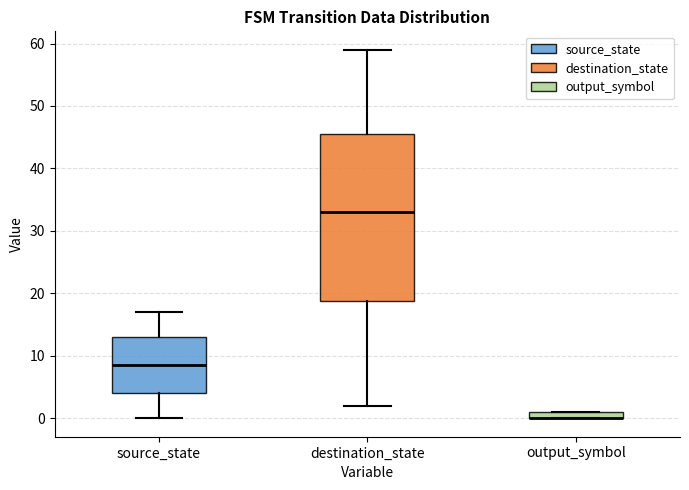

Where is the lower edge of the box for destination_state on the y-axis? The values are not printed on the chart, so give them approximately, as read against the axis.

19